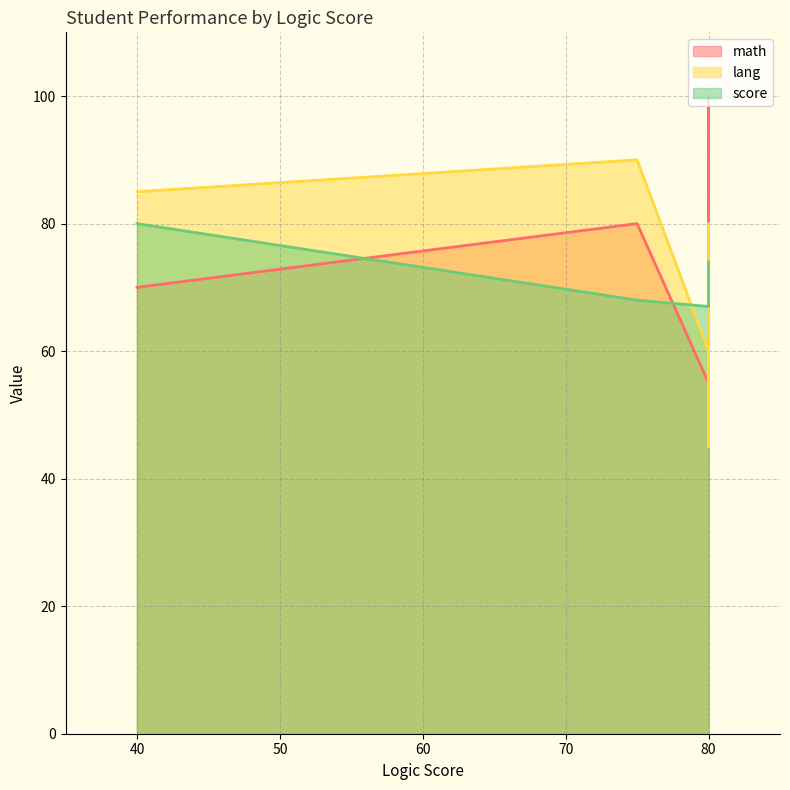

What is the difference between the maximum and minimum values in the math series?

45